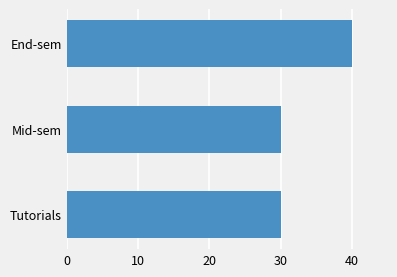

What is the change in value from End-sem to Mid-sem?

-10